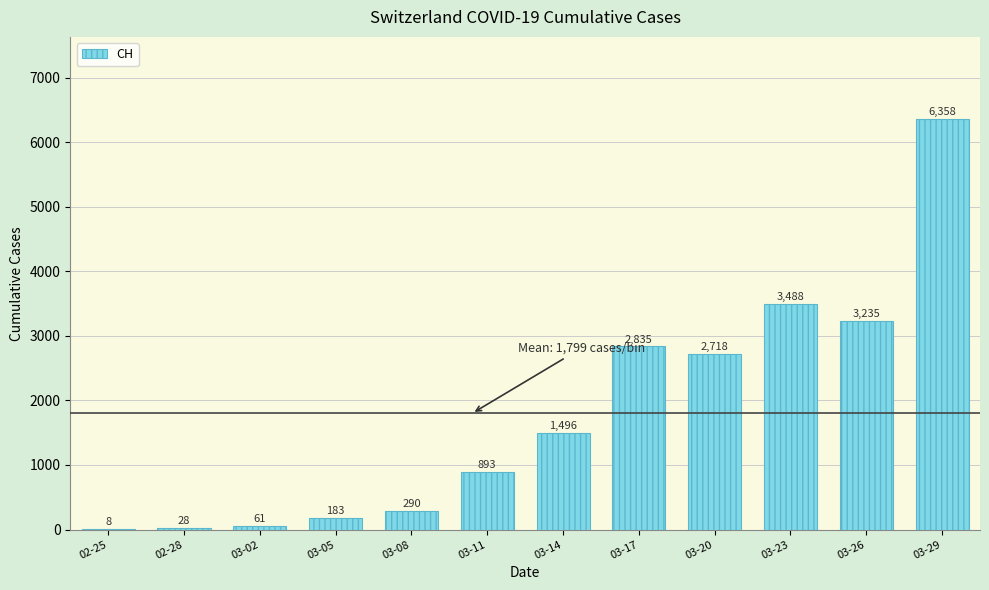

Reading left to right, what are all the values shown in this chart?

02-25=8	02-28=28	03-02=61	03-05=183	03-08=290	03-11=893	03-14=1496	03-17=2835	03-20=2718	03-23=3488	03-26=3235	03-29=6358